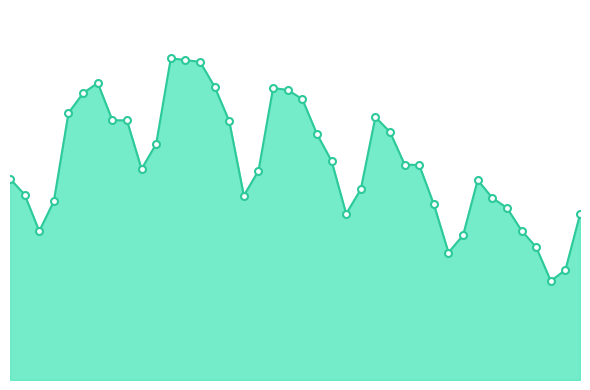

Does the chart have visible grid lines?

No